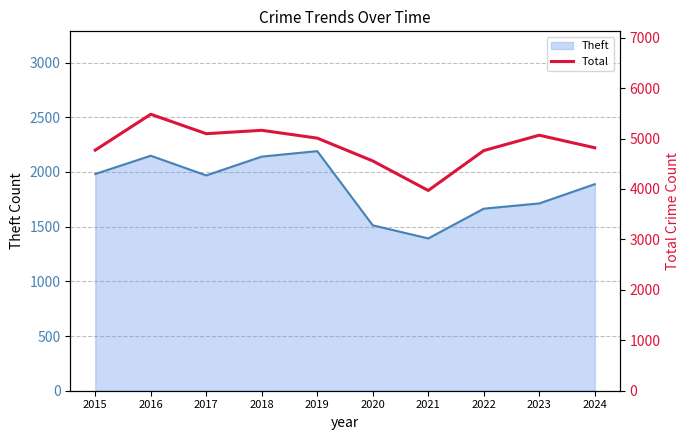

Is it true that Theft equals 1981 at 2015?

True